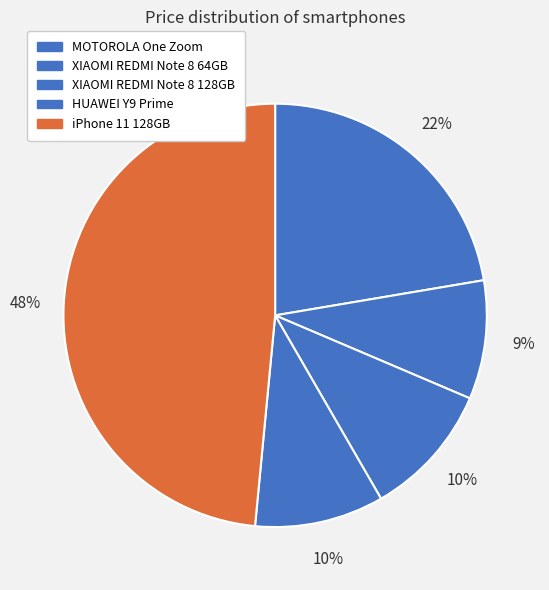

How much of the chart is everything except HUAWEI Y9 Prime?

90.1%